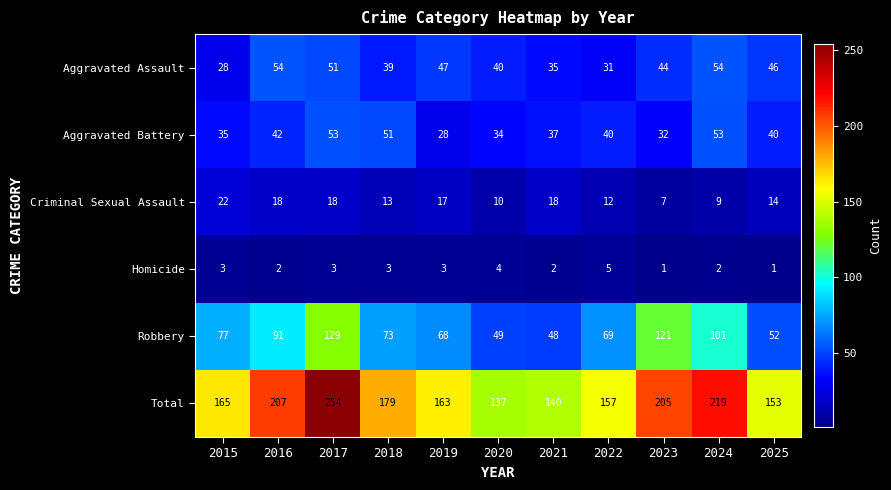

What is the average value of the Homicide series?

3